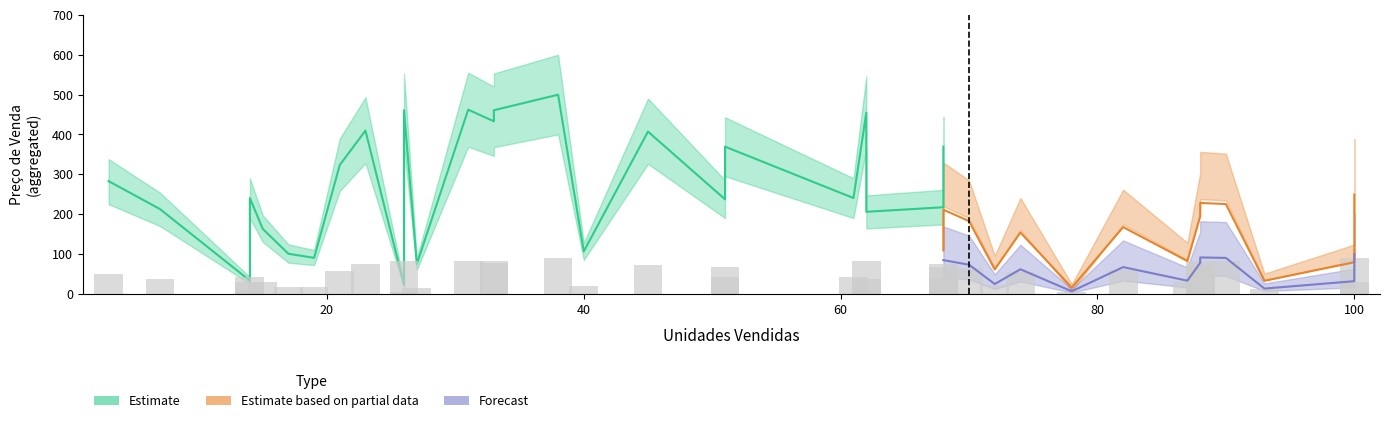

What is the value of the Forecast bar at the 6th from the left?

32.6